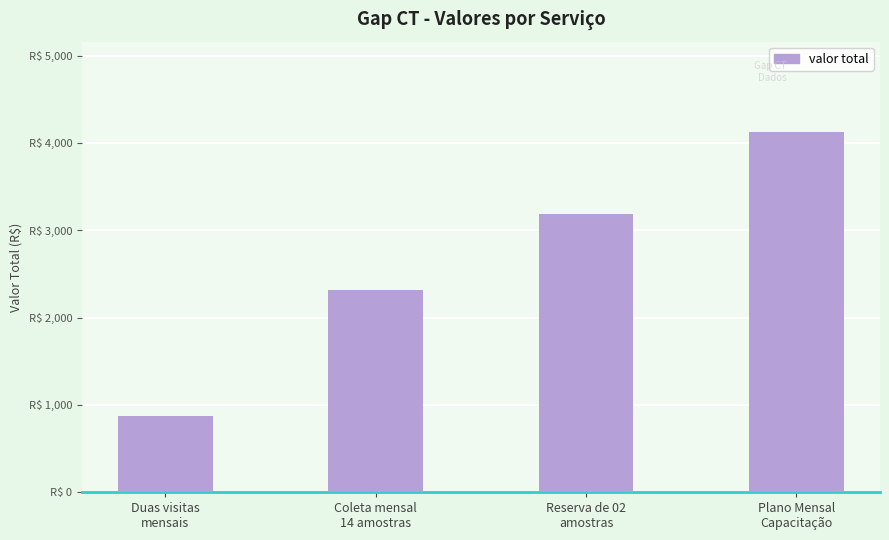

Between Coleta mensal
14 amostras and Plano Mensal
Capacitação, which is larger?

Plano Mensal
Capacitação